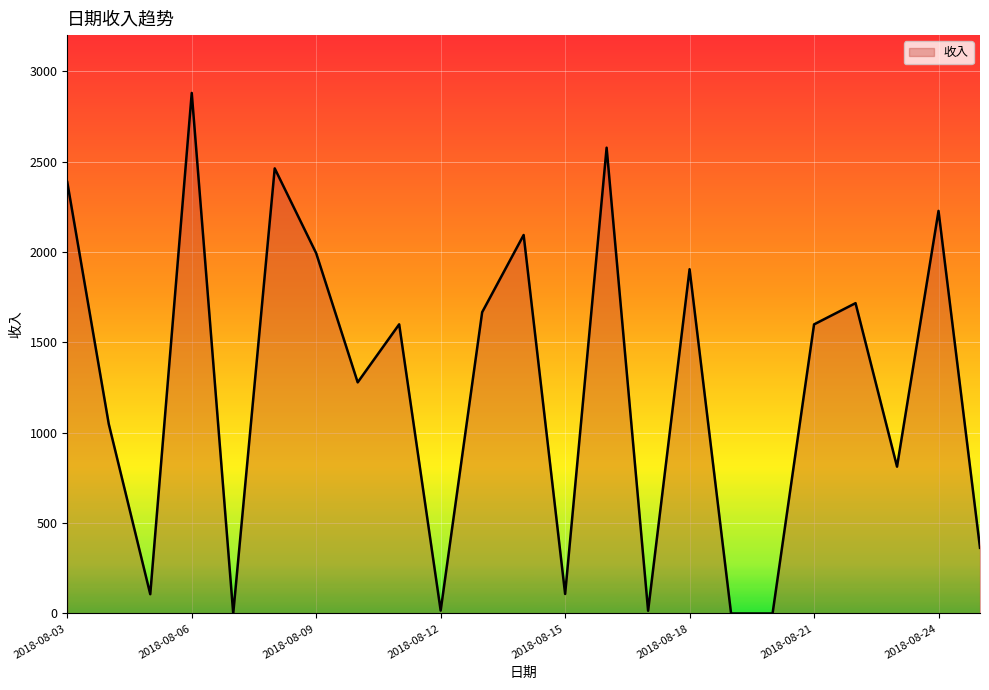

What is the maximum value shown in the chart?

2880.1